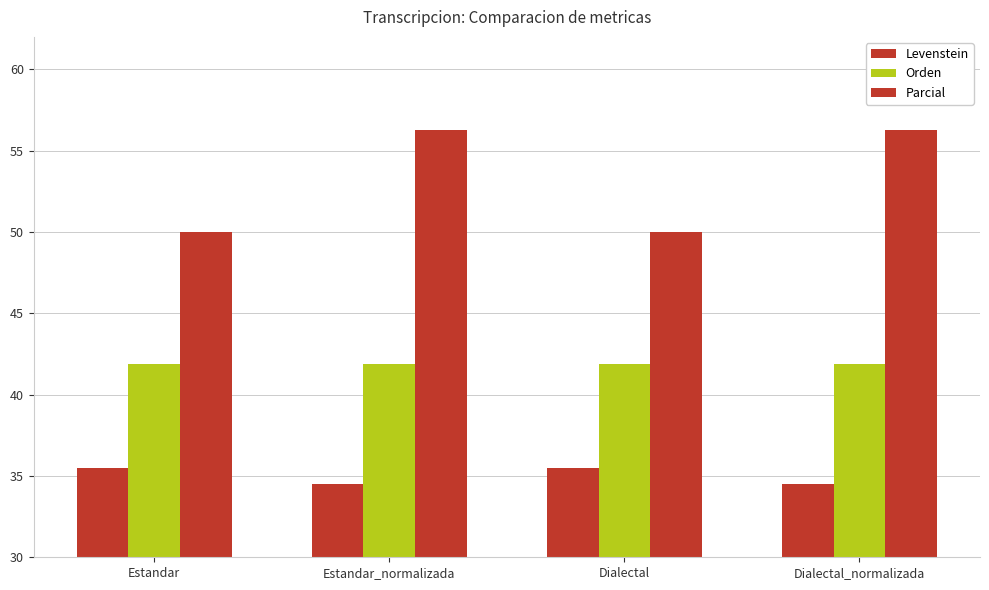

List the series in order of their peak value, highest first.

Parcial, Orden, Levenstein